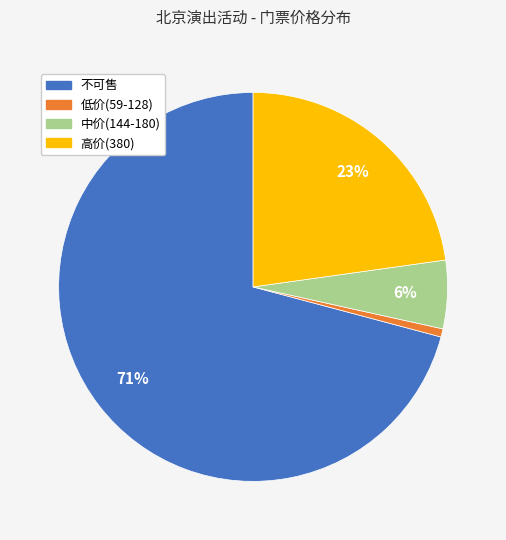

Does any single category account for the majority?

Yes